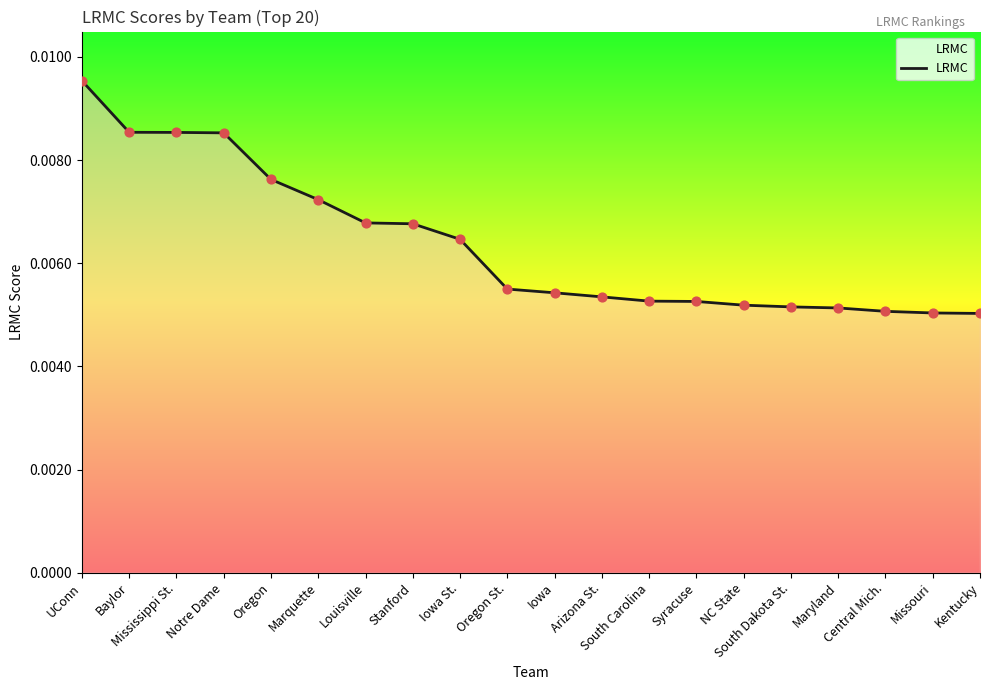

Between Maryland and Iowa St., which is larger?

Iowa St.